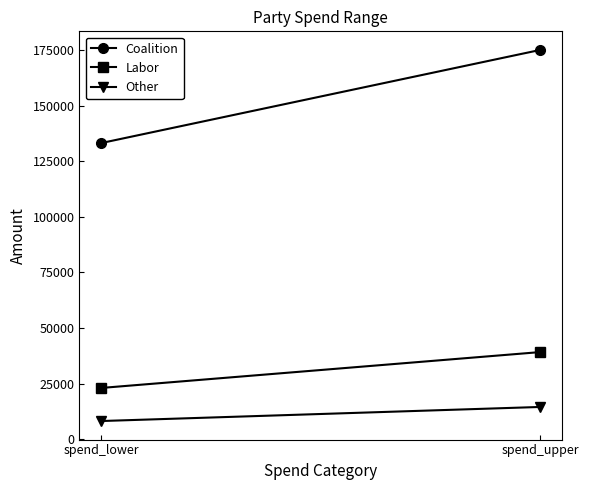

What is the label of the 2nd point from the left?

spend_upper